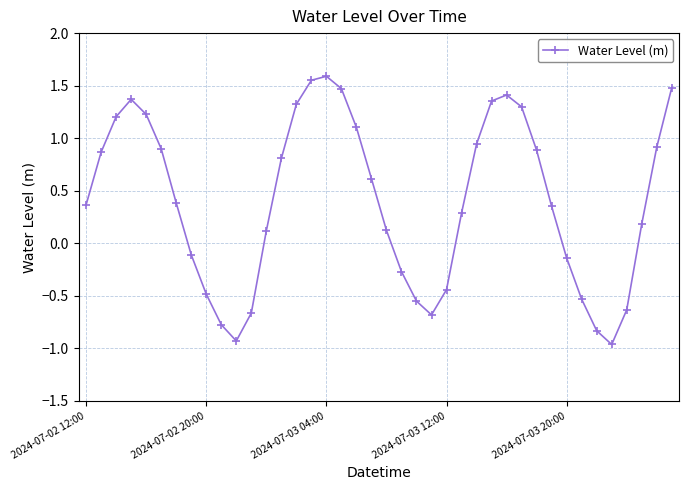

What is the difference between the second highest and minimum values?

2.5